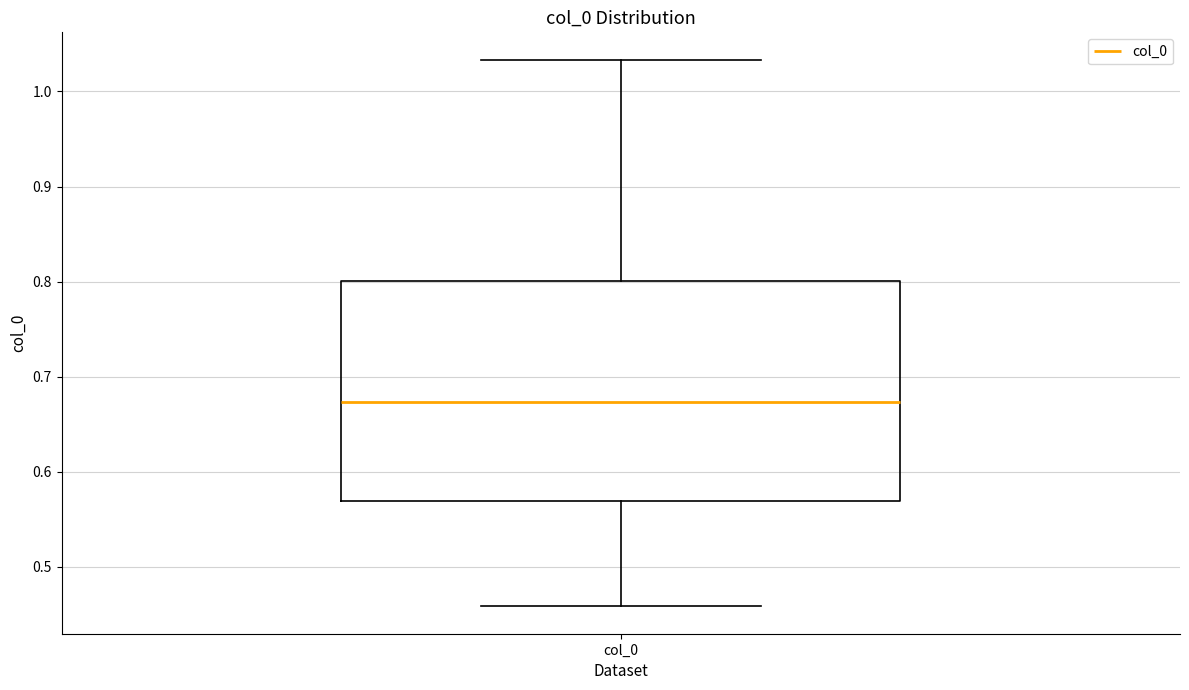

Read this box plot against the y-axis: the position of the median line, the range covered by the box, and the ends of both whiskers. The values are not printed on the chart, so give them approximately, as read against the axis.

median 0.67, box 0.57 to 0.80, whiskers 0.46 to 1.03